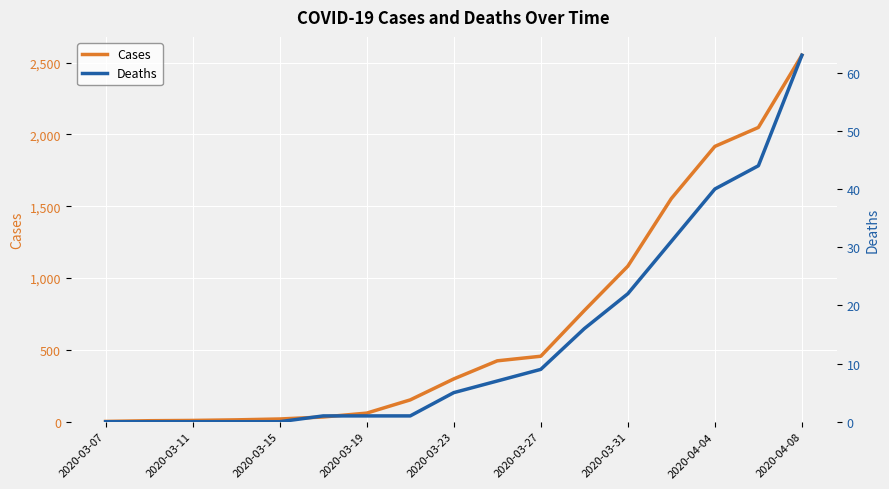

True or false: Cases has more than 2 interior local peaks.

False